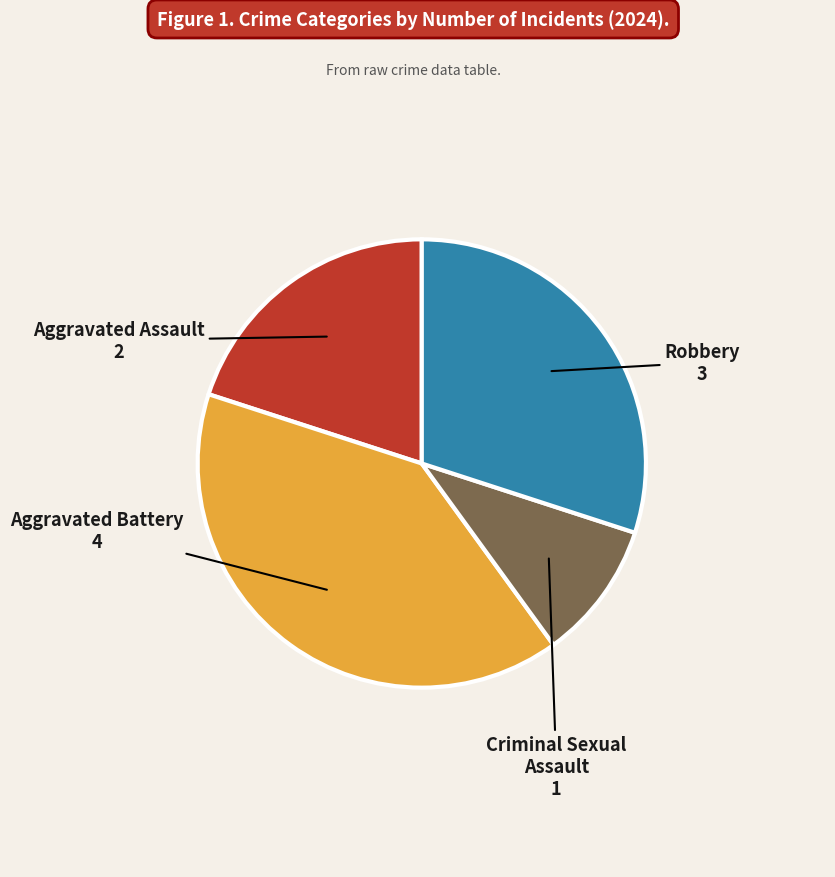

Is there any slice that represents more than half of the pie?

No